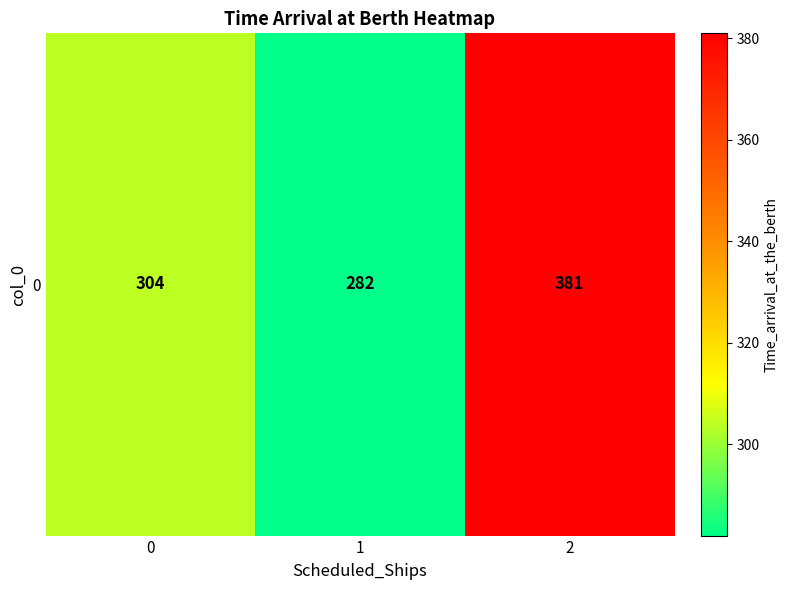

At which category does the chart reach its minimum across all series?

1